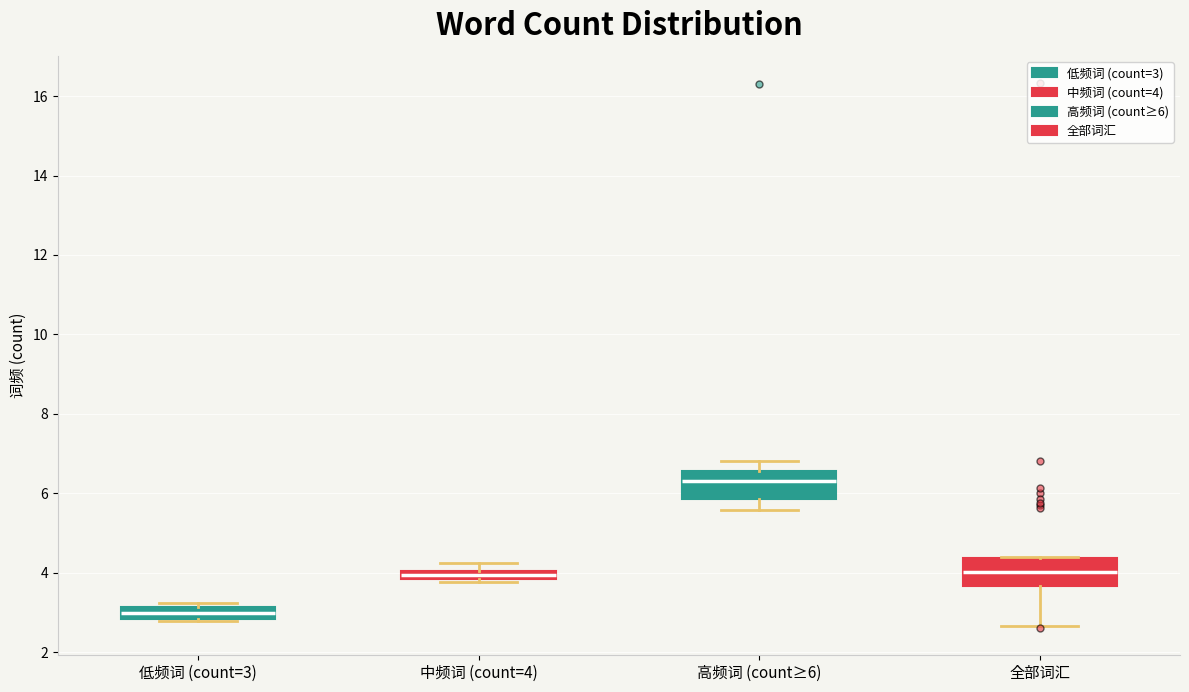

Which box's median line is the lowest?

低频词 (count=3)